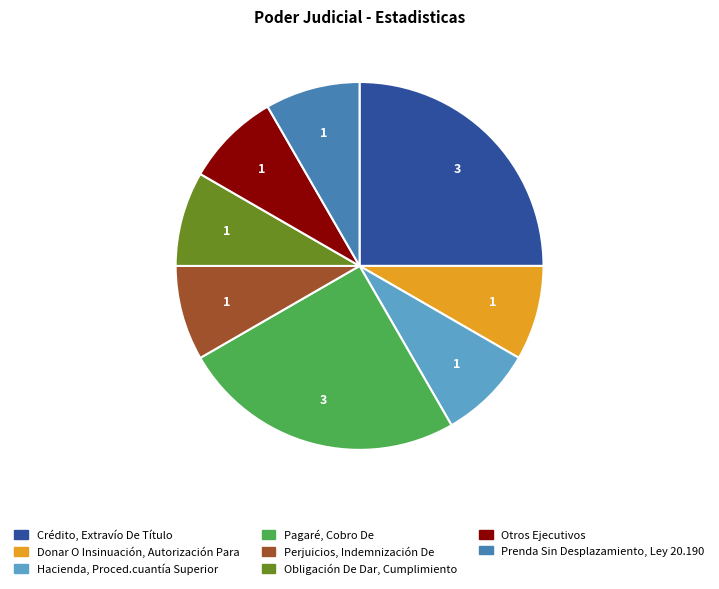

The Obligación De Dar, Cumplimiento slice represents 8% of the pie. True or false?

True